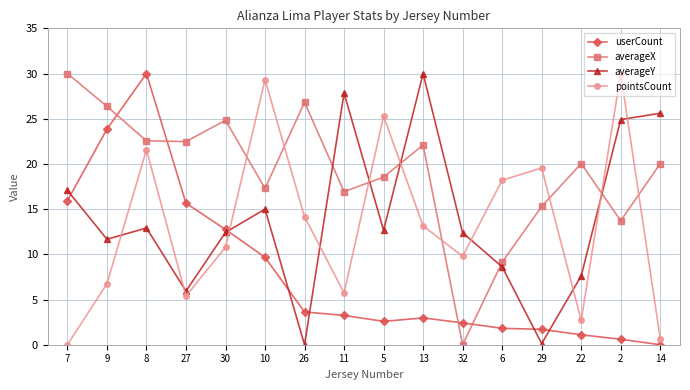

True or false: averageY and pointsCount cross at least once.

True